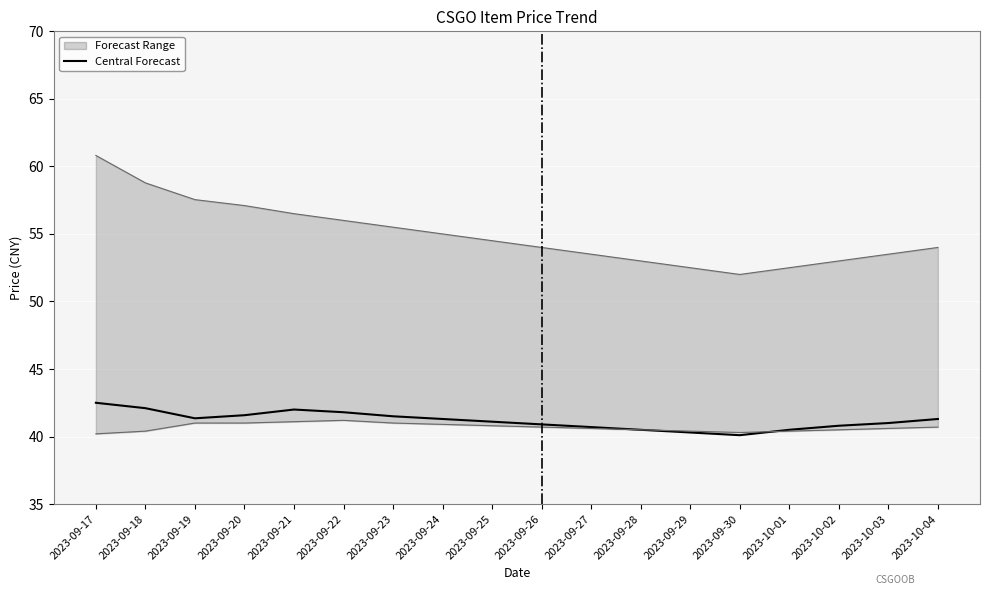

What is the sum of the values at 2023-09-23 and 2023-09-18?

83.6